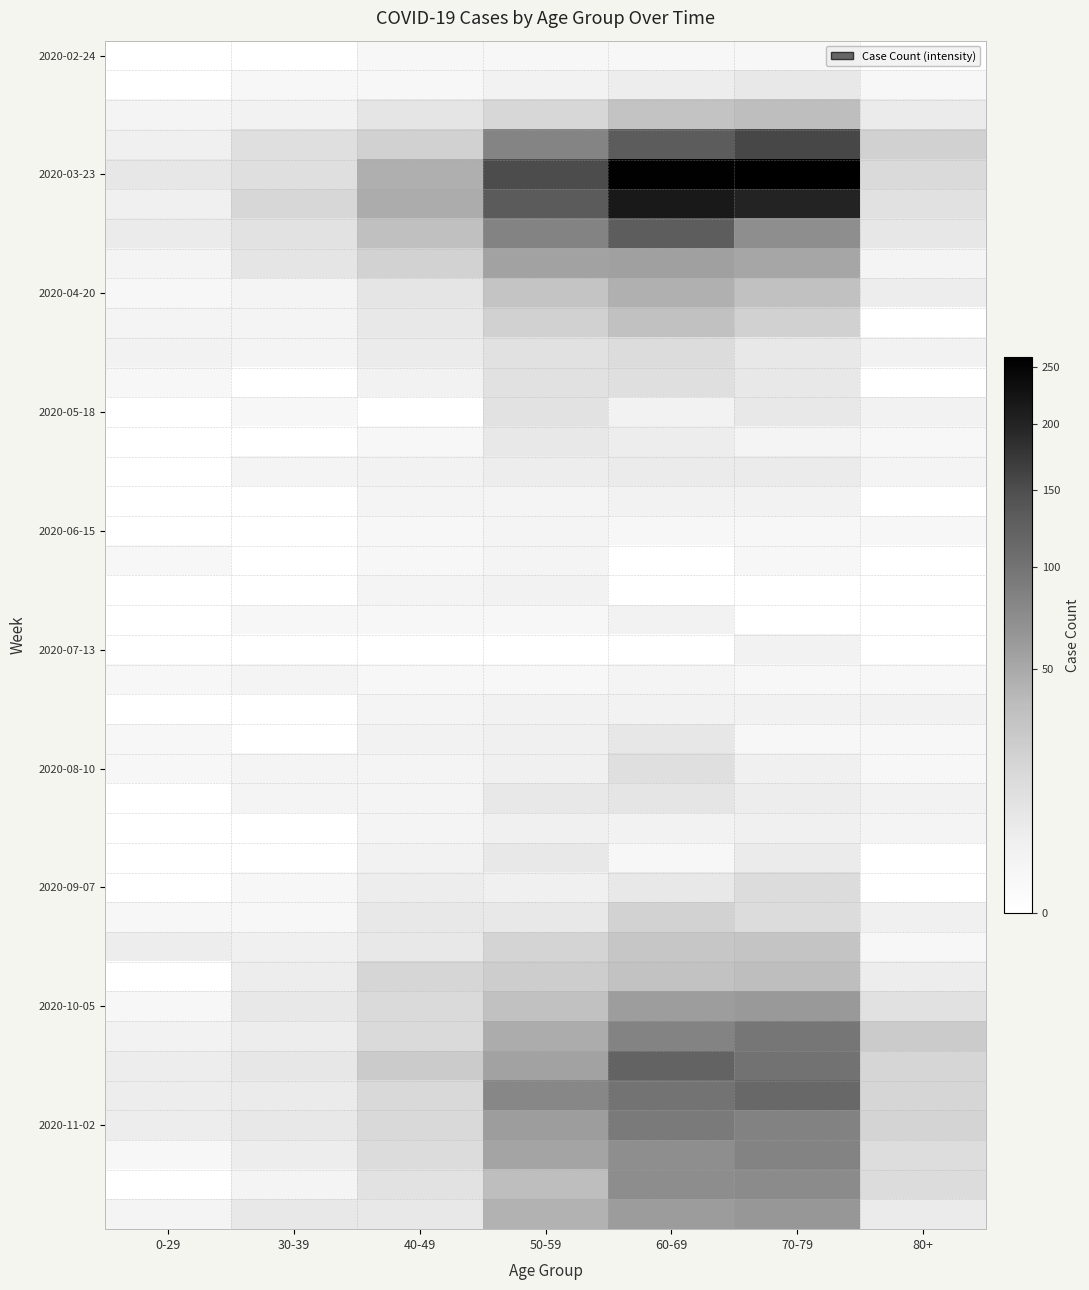

Which has a higher value, 30-39 or 70-79?

70-79